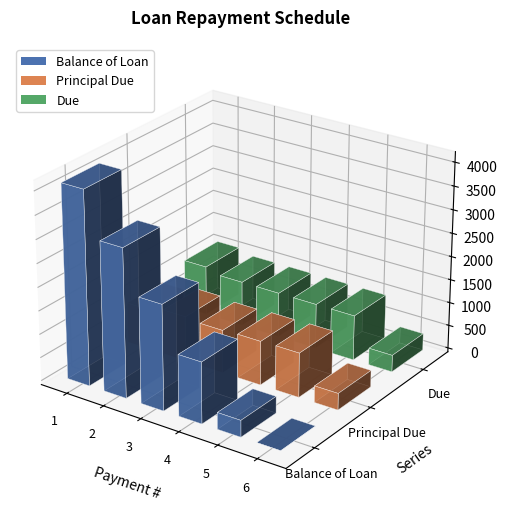

At how many categories does at least one series exceed 3382?

1